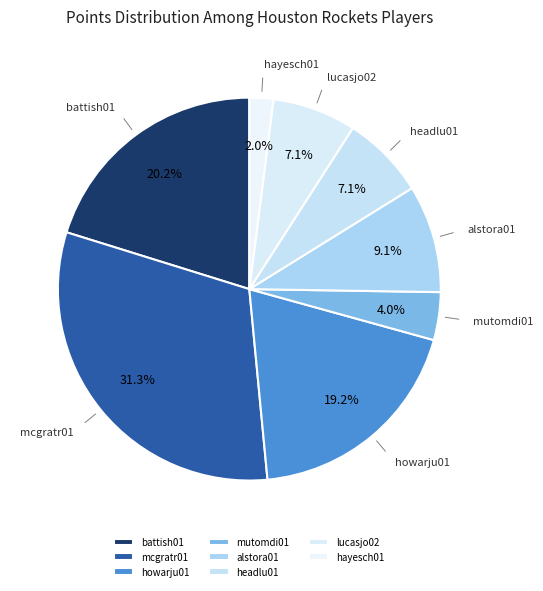

Approximately how many times larger is the value at howarju01 compared to alstora01?

2.1